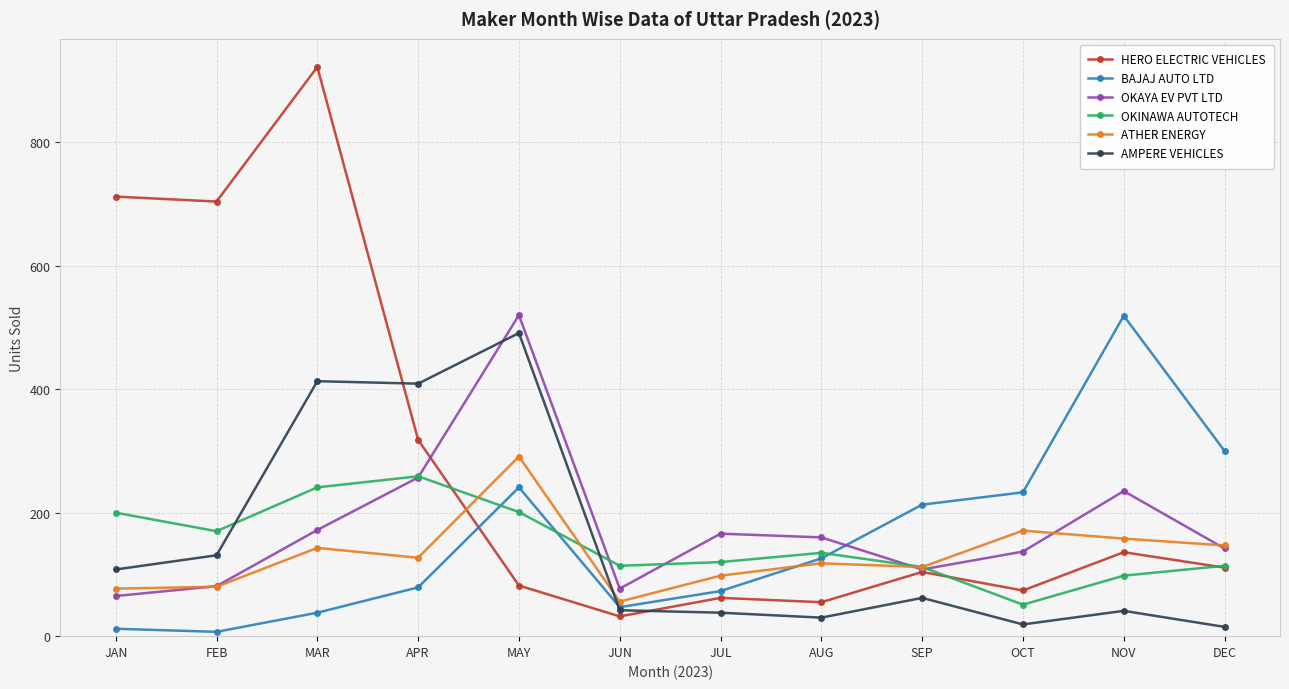

Count the number of categories in the chart.

12